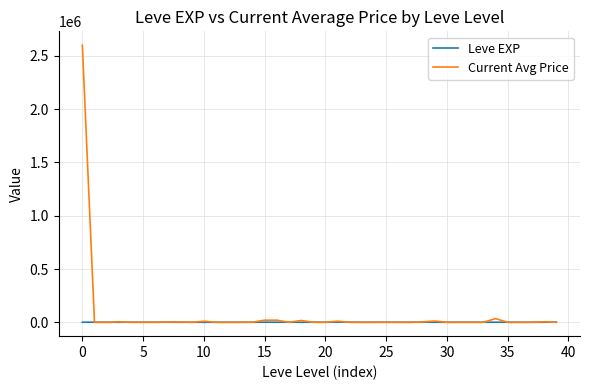

List the series in order of their peak value, lowest first.

Leve EXP, Current Avg Price